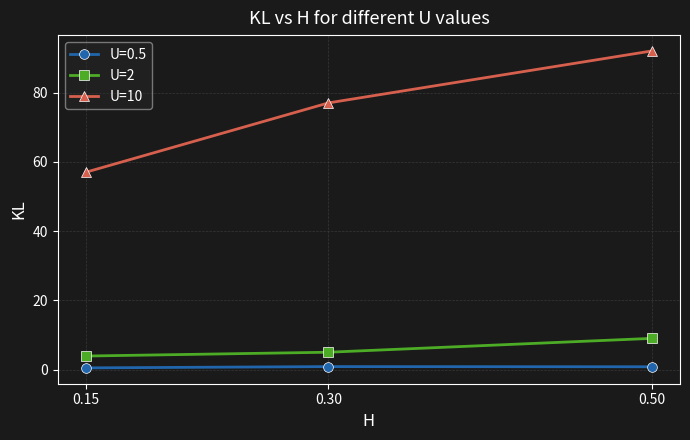

What is the spread (max minus min) of values at 0.15?

56.5